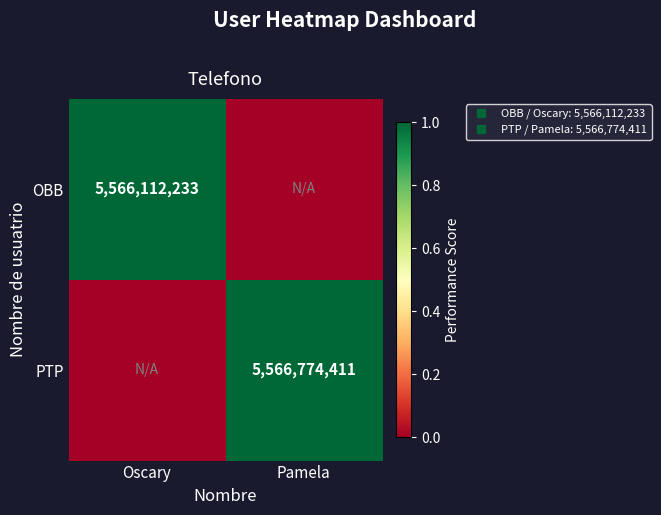

What is the sum of the PTP values at Pamela and Oscary?

1.0